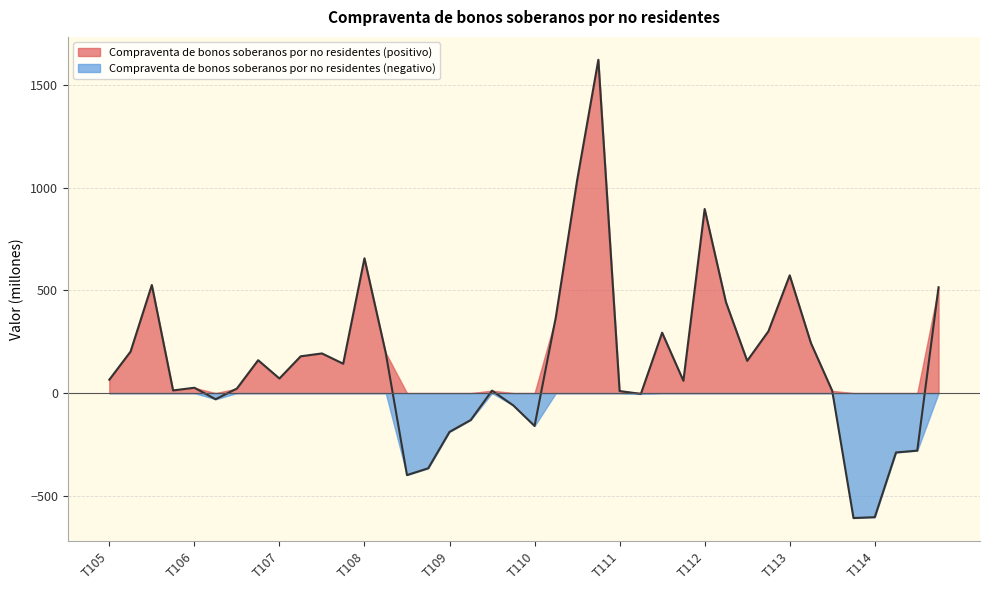

What is the greatest value displayed?

1622